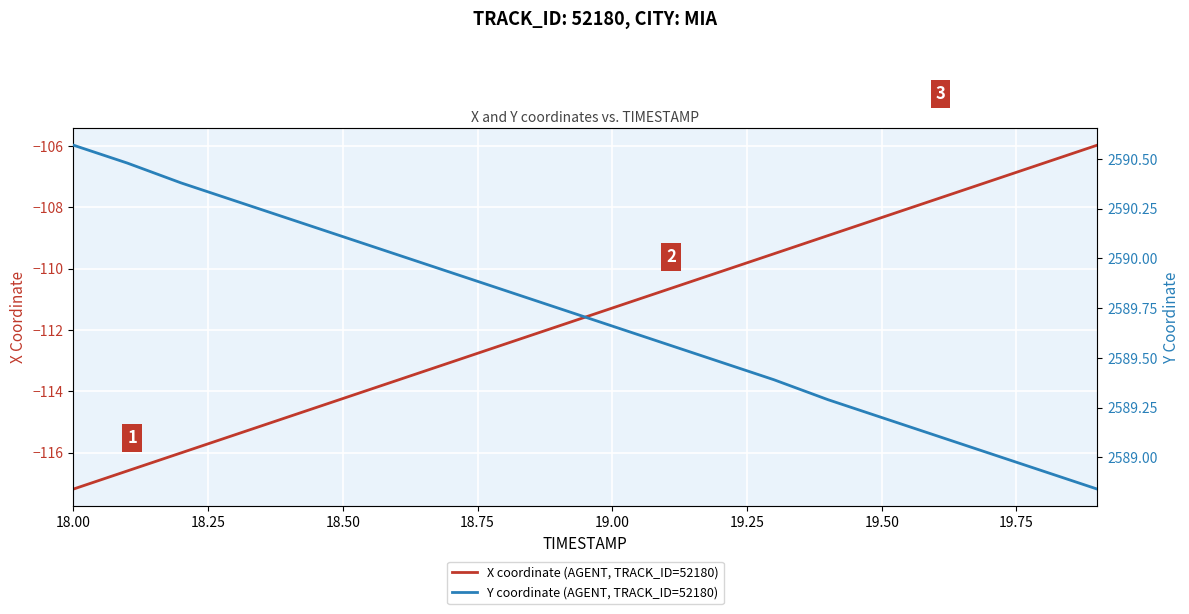

True or false: X coordinate (AGENT, TRACK_ID=52180) has more than 2 interior local peaks.

False